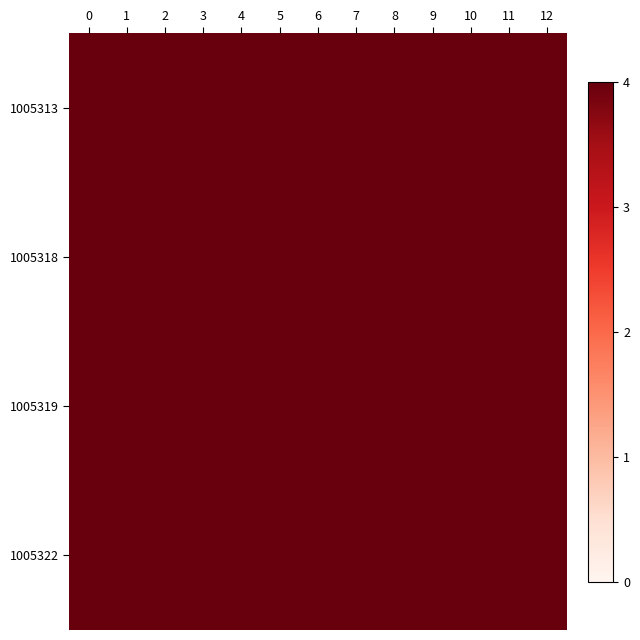

At how many categories does at least one series exceed 4?

13